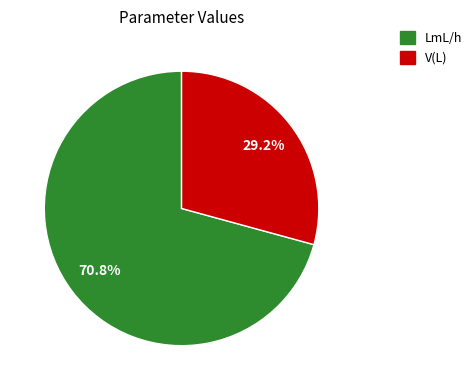

What percentage is the V(L) slice, to the nearest percent?

29%